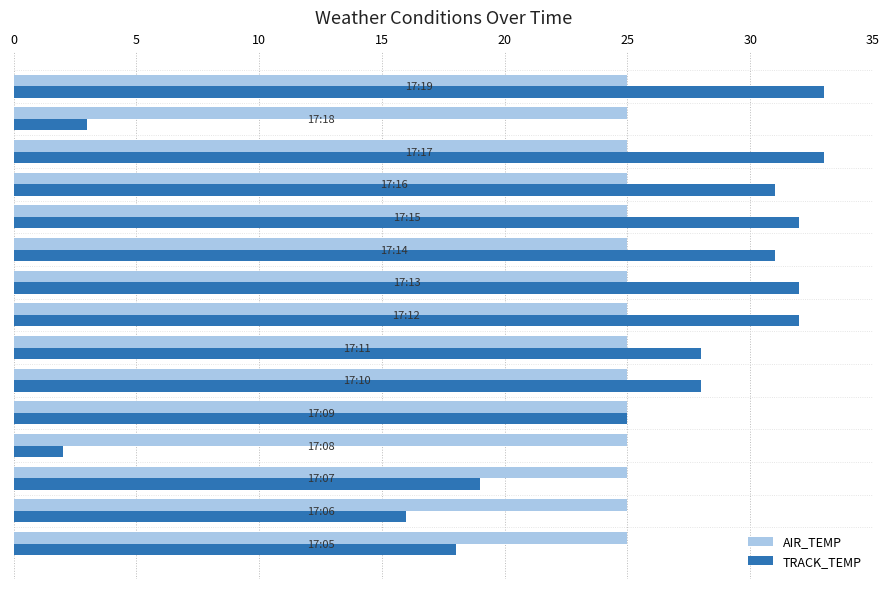

What is the highest value of the AIR_TEMP series?

25